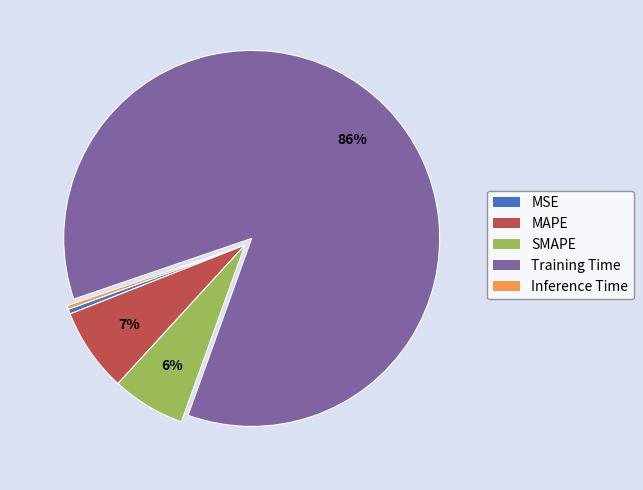

Is there any slice that represents more than half of the pie?

Yes